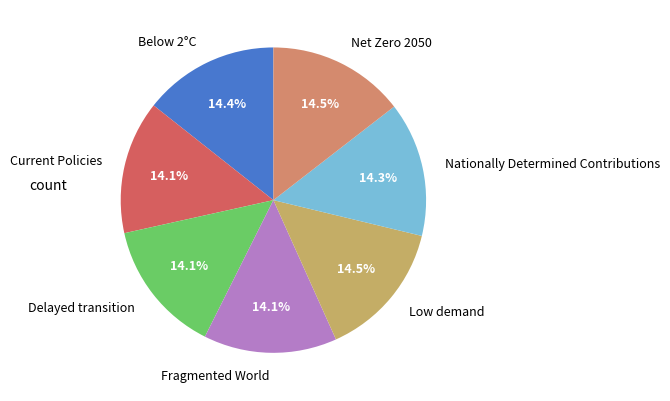

To the nearest percent, what is the average slice percentage?

14%